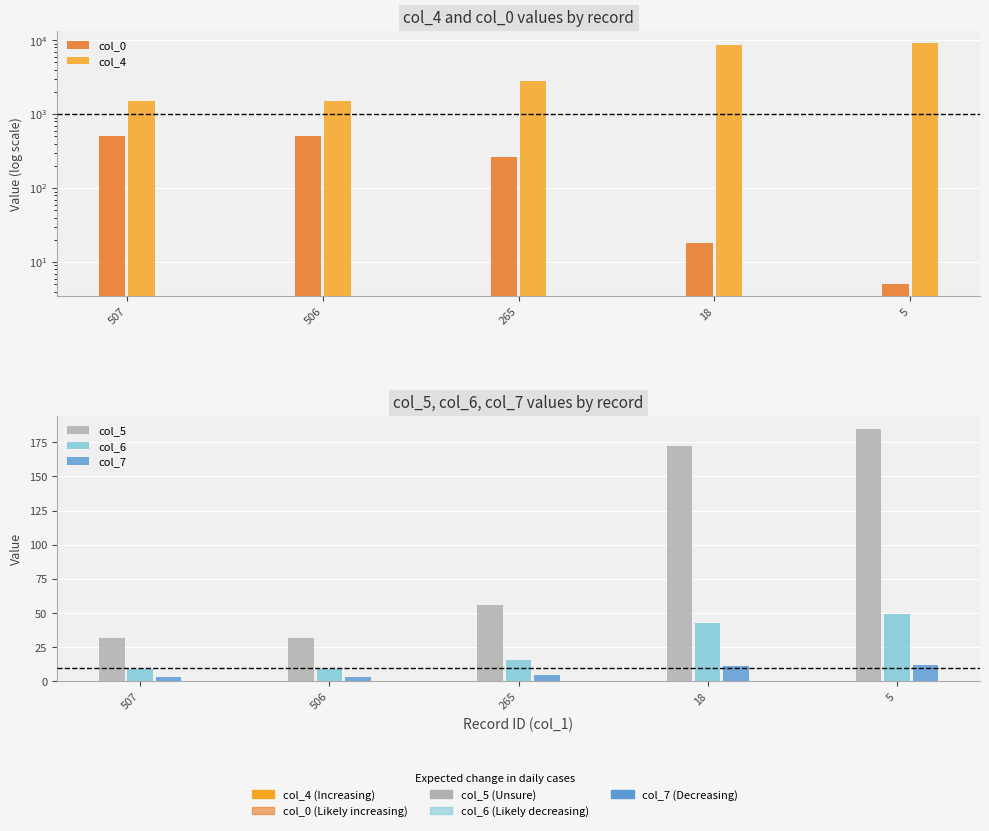

Rank the categories by col_4 value from highest to lowest.

5, 18, 265, 506, 507